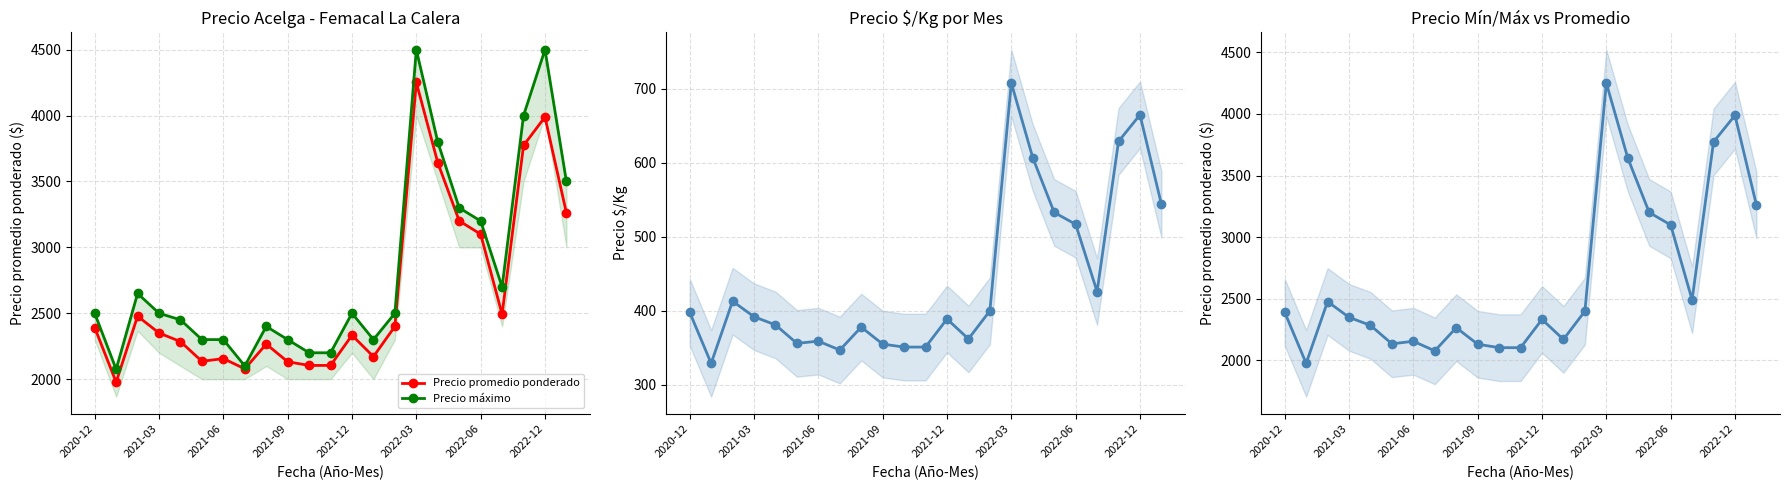

What value does the Precio máximo series have at 13, to the nearest 50?

2300